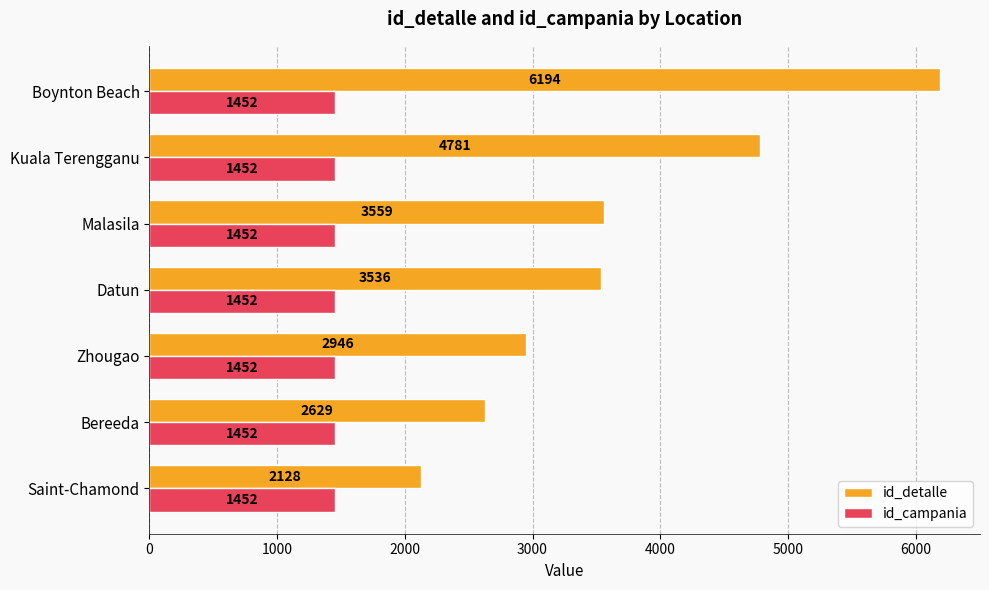

True or false: id_detalle has a value of 1905 at Datun.

False